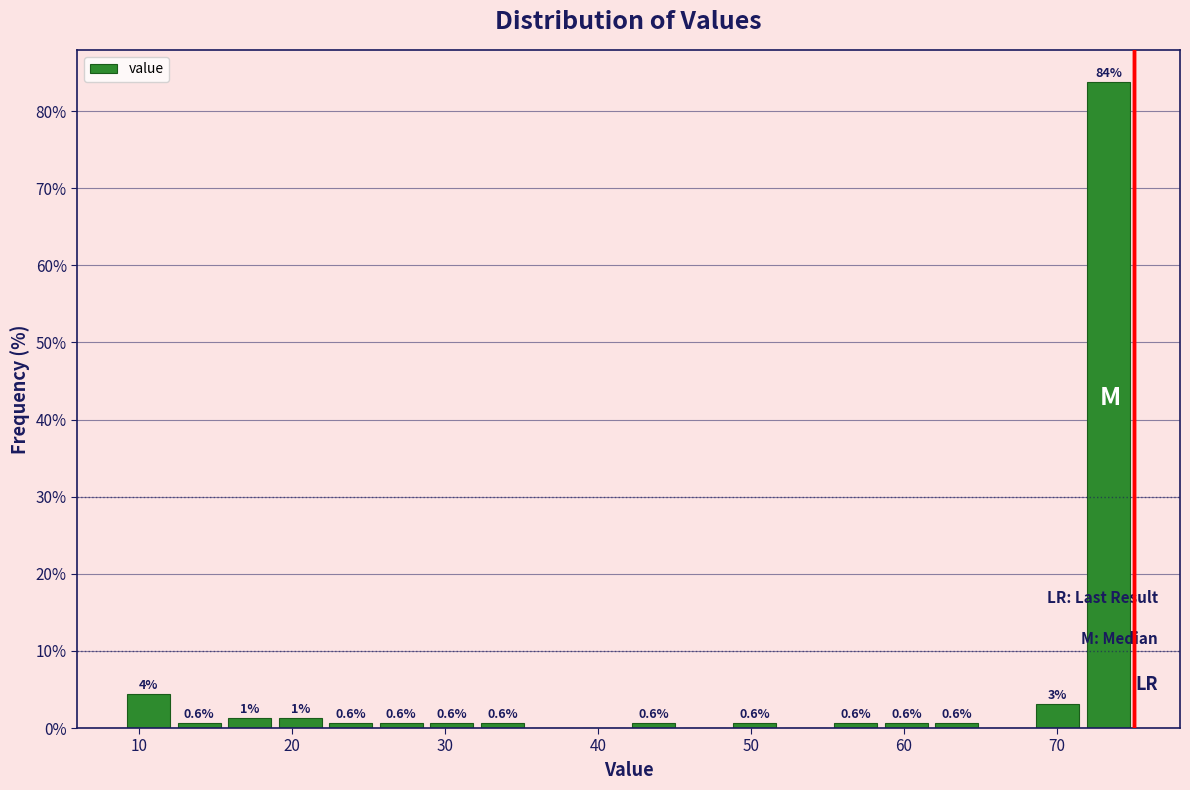

Around what value on the x-axis is the tallest bar? Give the approximate position of its centre, as read against the axis.

73